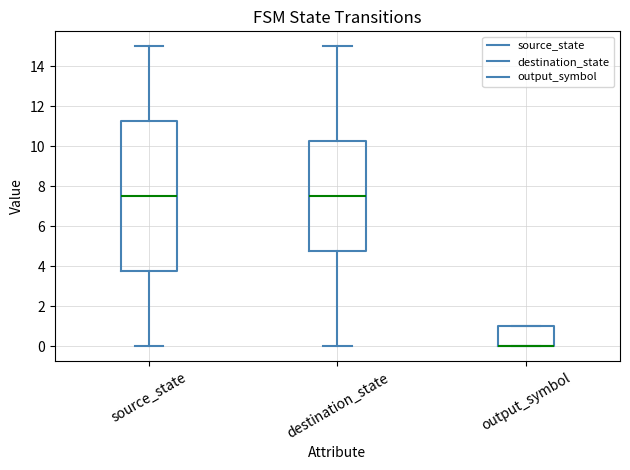

Reading left to right, transcribe this box plot: for each box, give where its median line is, the range the box spans, and where its two whiskers end, as read against the y-axis. The values are not printed on the chart, so give them approximately, as read against the axis.

source_state: median 7.6, box 3.8 to 11.2, whiskers 0.0 to 15.0
destination_state: median 7.6, box 4.8 to 10.2, whiskers 0.0 to 15.0
output_symbol: median 0.0 (drawn on the box's lower edge), box 0.0 to 1.0, whiskers 0.0 to 1.0